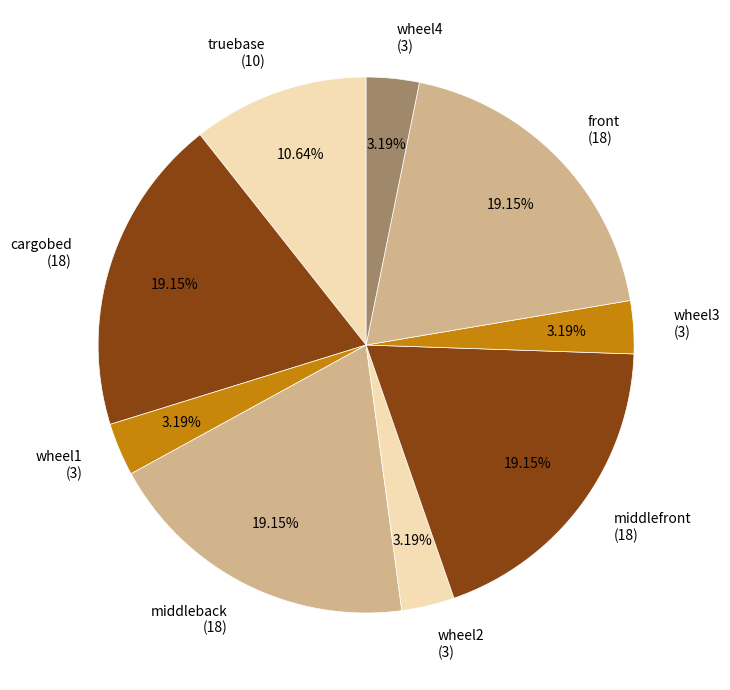

To the nearest percent, what portion does middleback represent?

19%